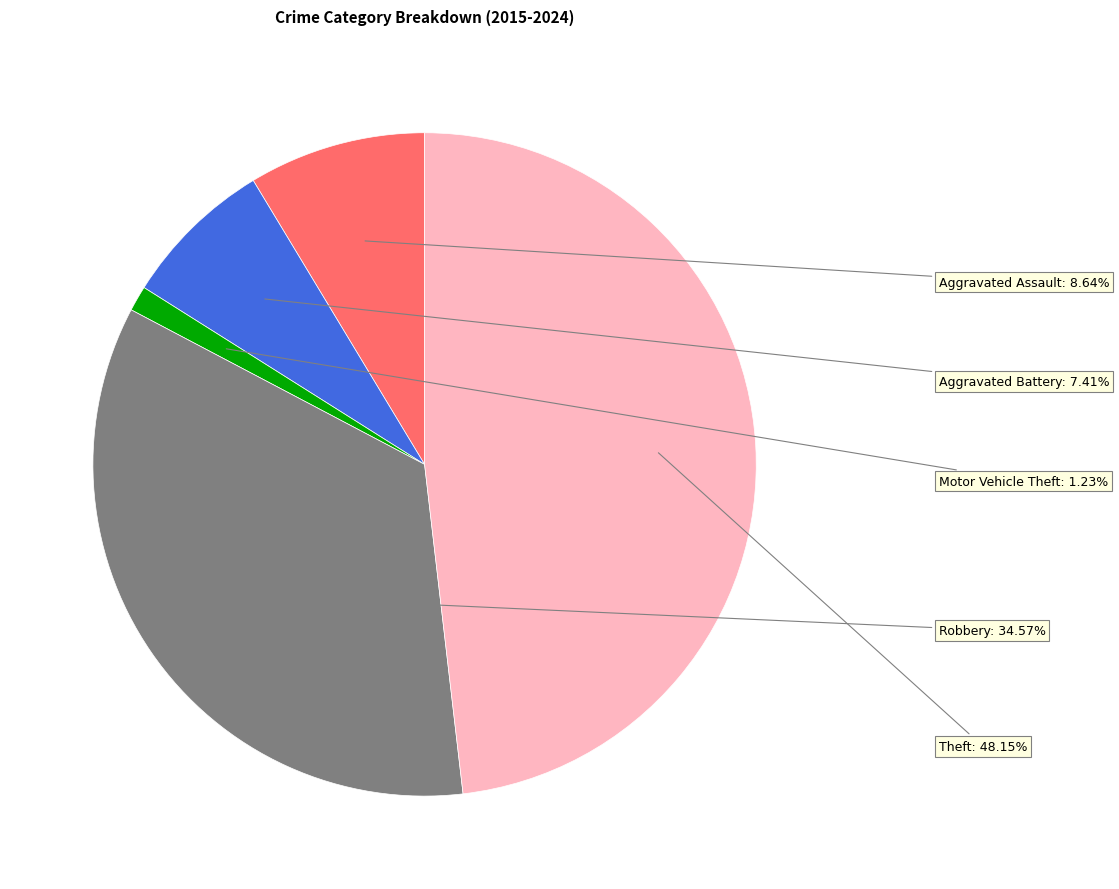

Is there any slice that represents more than half of the pie?

No